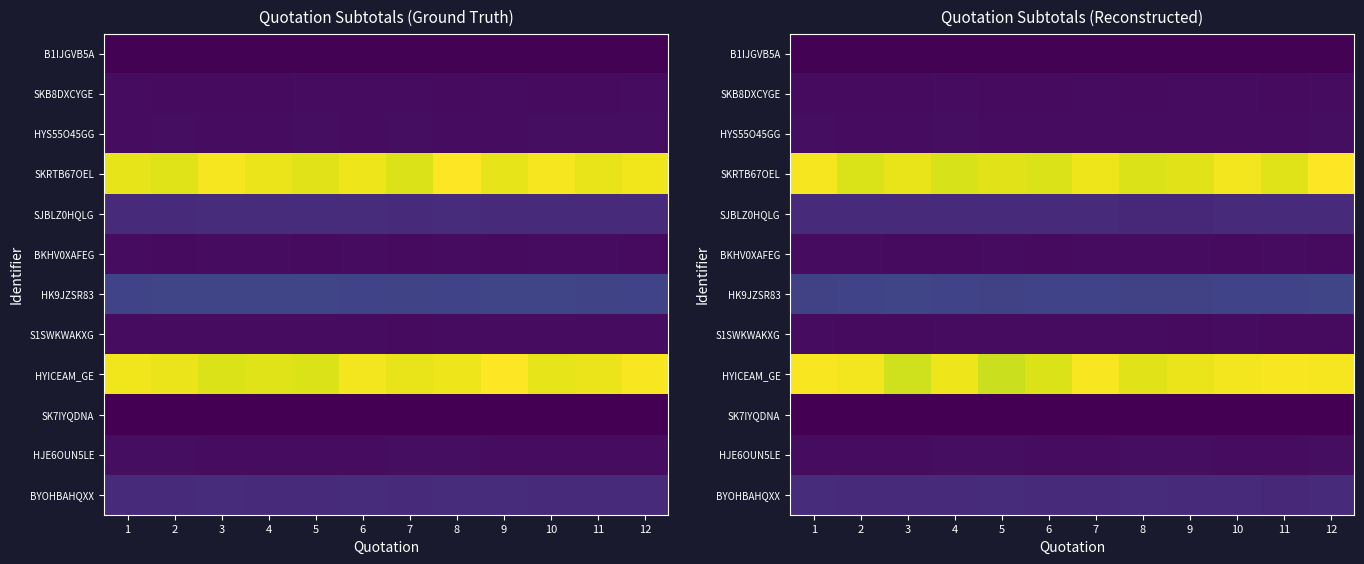

Rank the categories by HK9JZSR83 value from lowest to highest.

5, 9, 8, 1, 7, 6, 10, 11, 2, 4, 3, 12